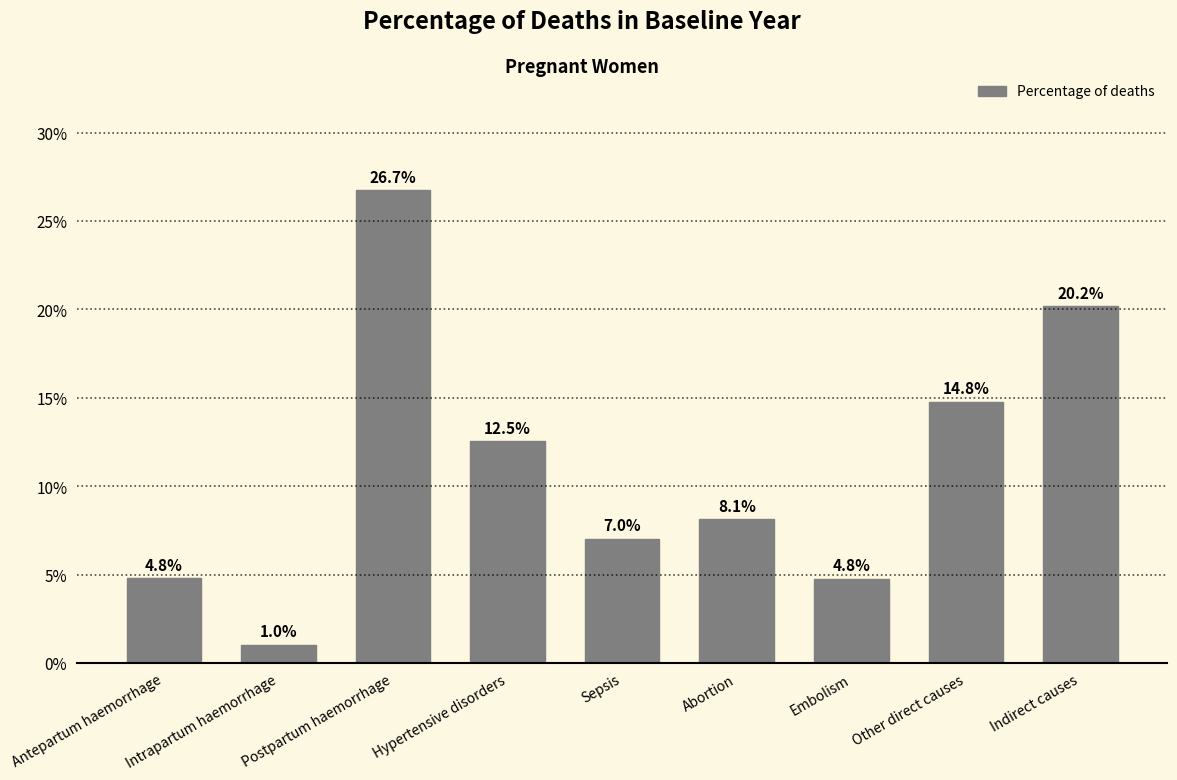

Which label corresponds to the largest value in the chart?

Postpartum haemorrhage